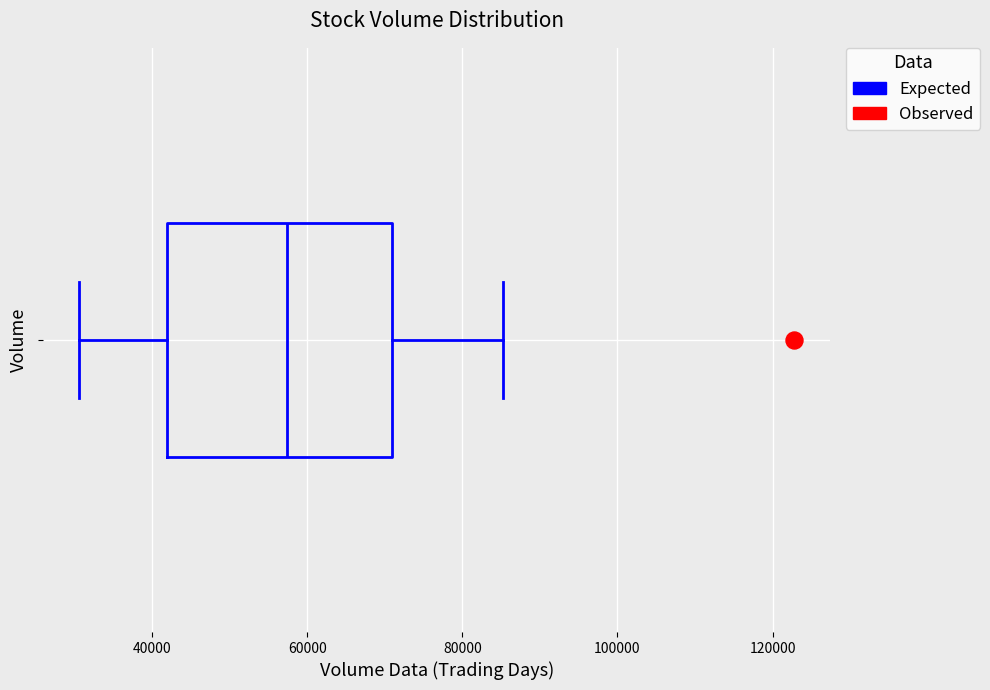

Where does the right whisker of the box end on the x-axis? The values are not printed on the chart, so give them approximately, as read against the axis.

86000